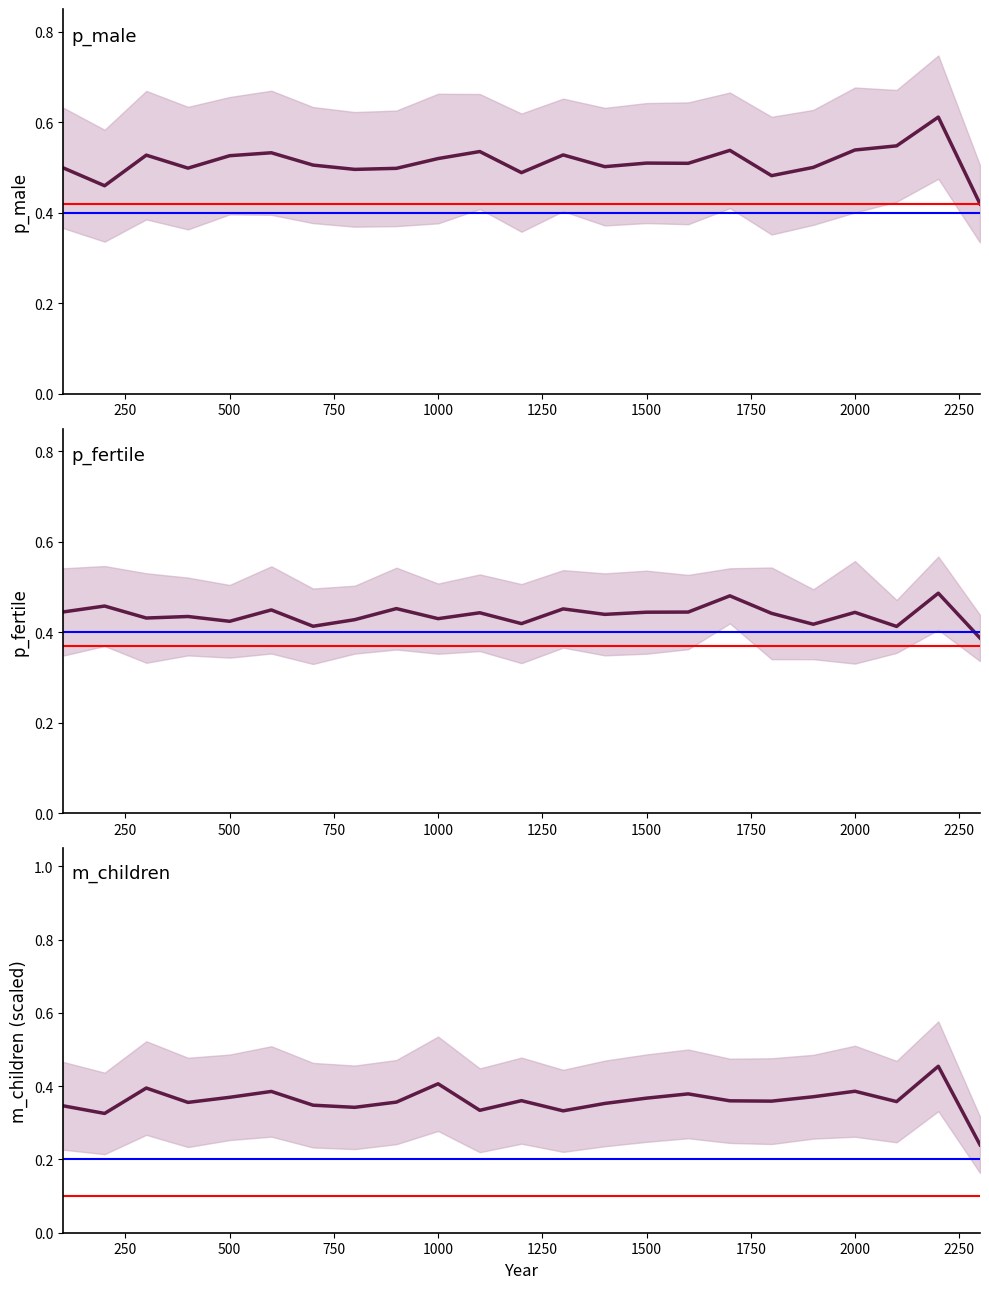

True or false: p_male and p_fertile intersect in this chart.

False